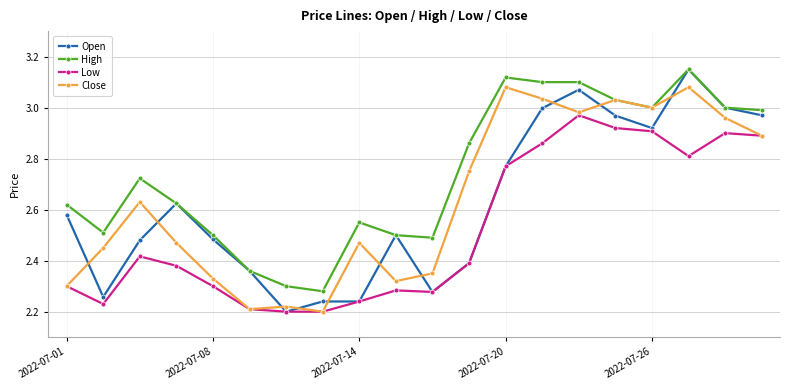

Which series has the largest total across all categories?

High